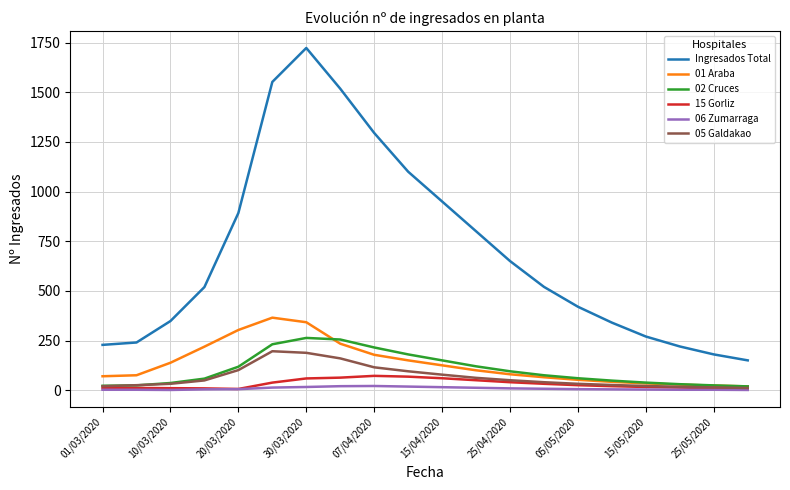

True or false: 05 Galdakao and Ingresados Total intersect in this chart.

False